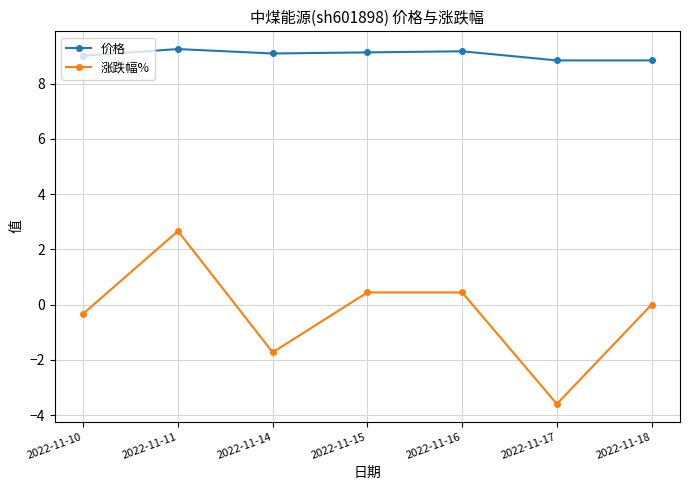

At 2022-11-14, list the series in order from largest to smallest.

价格, 涨跌幅%